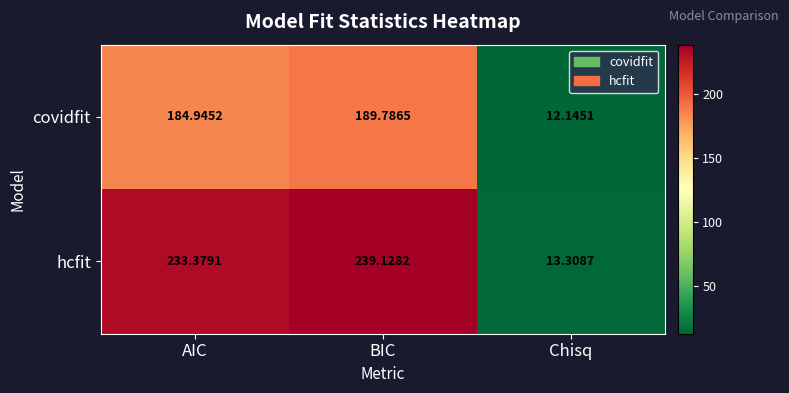

Where does the hcfit series first go above 233?

AIC